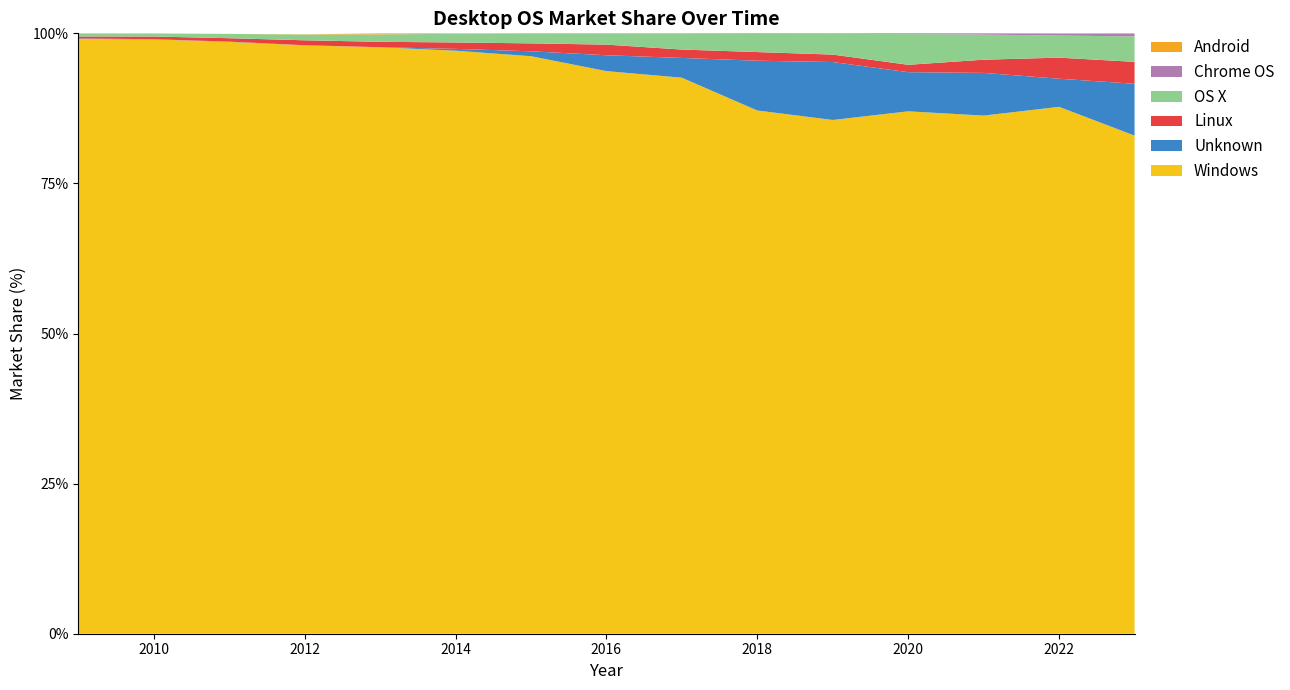

Reading right to left, transcribe all the data shown in this chart.

Windows: 2023=83.0	2022=87.8	2021=86.3	2020=87.0	2019=85.6	2018=87.2	2017=92.6	2016=93.7	2015=96.2	2014=97.1	2013=97.7	2012=98.0	2011=98.6	2010=99.0	2009=99.1
Unknown: 2023=8.6	2022=4.7	2021=7.1	2020=6.5	2019=9.7	2018=8.3	2017=3.3	2016=2.6	2015=0.8	2014=0.3	2013=0.0	2012=0.0	2011=0.0	2010=0.0	2009=0.1
Linux: 2023=3.6	2022=3.5	2021=2.2	2020=1.2	2019=1.2	2018=1.4	2017=1.4	2016=1.8	2015=1.3	2014=1.1	2013=0.9	2012=0.8	2011=0.6	2010=0.5	2009=0.3
OS X: 2023=4.2	2022=3.7	2021=4.2	2020=5.1	2019=3.5	2018=3.0	2017=2.6	2016=1.8	2015=1.6	2014=1.4	2013=1.2	2012=1.0	2011=0.7	2010=0.5	2009=0.5
Chrome OS: 2023=0.5	2022=0.3	2021=0.2	2020=0.1	2019=0.1	2018=0.1	2017=0.1	2016=0.1	2015=0.1	2014=0.0	2013=0.0	2012=0.0	2011=0.0	2010=0.0	2009=0.0
Android: 2023=0.0	2022=0.0	2021=0.0	2020=0.0	2019=0.0	2018=0.0	2017=0.0	2016=0.0	2015=0.0	2014=0.1	2013=0.2	2012=0.0	2011=0.0	2010=0.0	2009=0.0